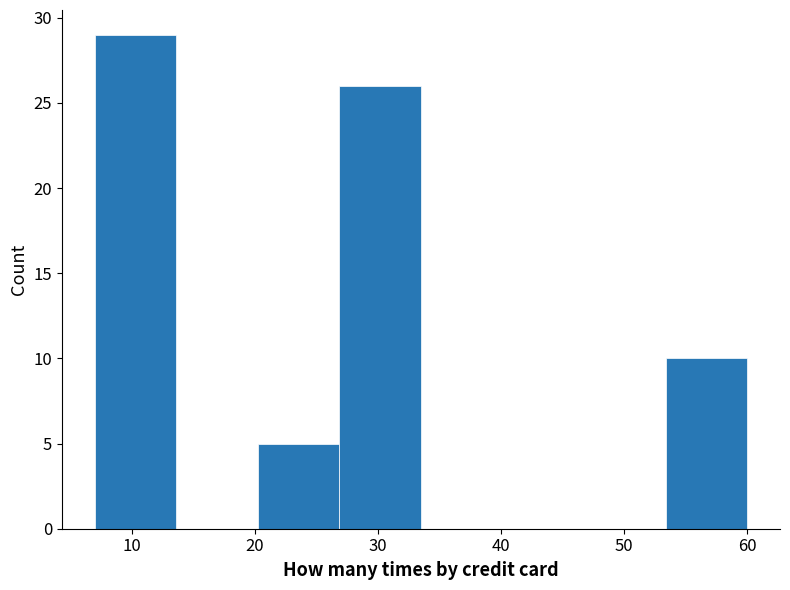

Reading left to right, list every bar in this chart as the range it spans on the x-axis followed by its height. Neither the bar edges nor the heights are printed on the chart, so give them approximately, as read against the axes.

7 to 14: 29
14 to 20: 0
20 to 27: 5
27 to 34: 26
34 to 40: 0
40 to 47: 0
47 to 53: 0
53 to 60: 10